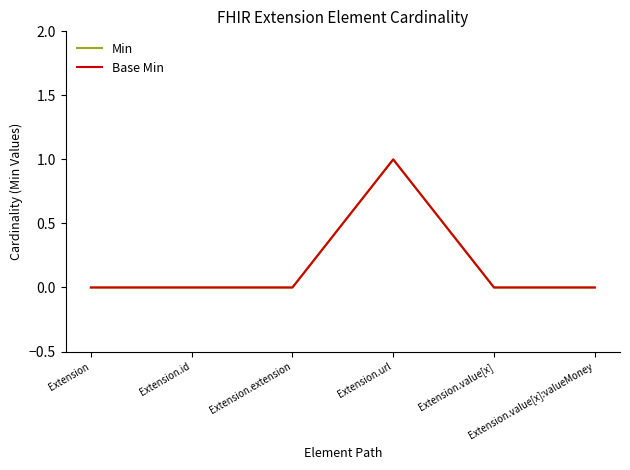

What is the greatest value displayed?

1